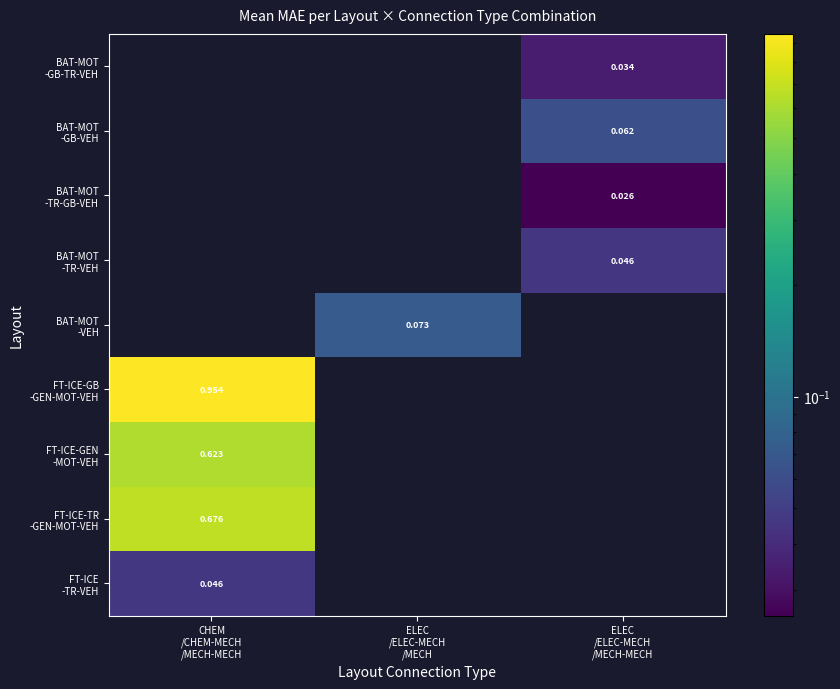

How many series are shown in this chart?

9